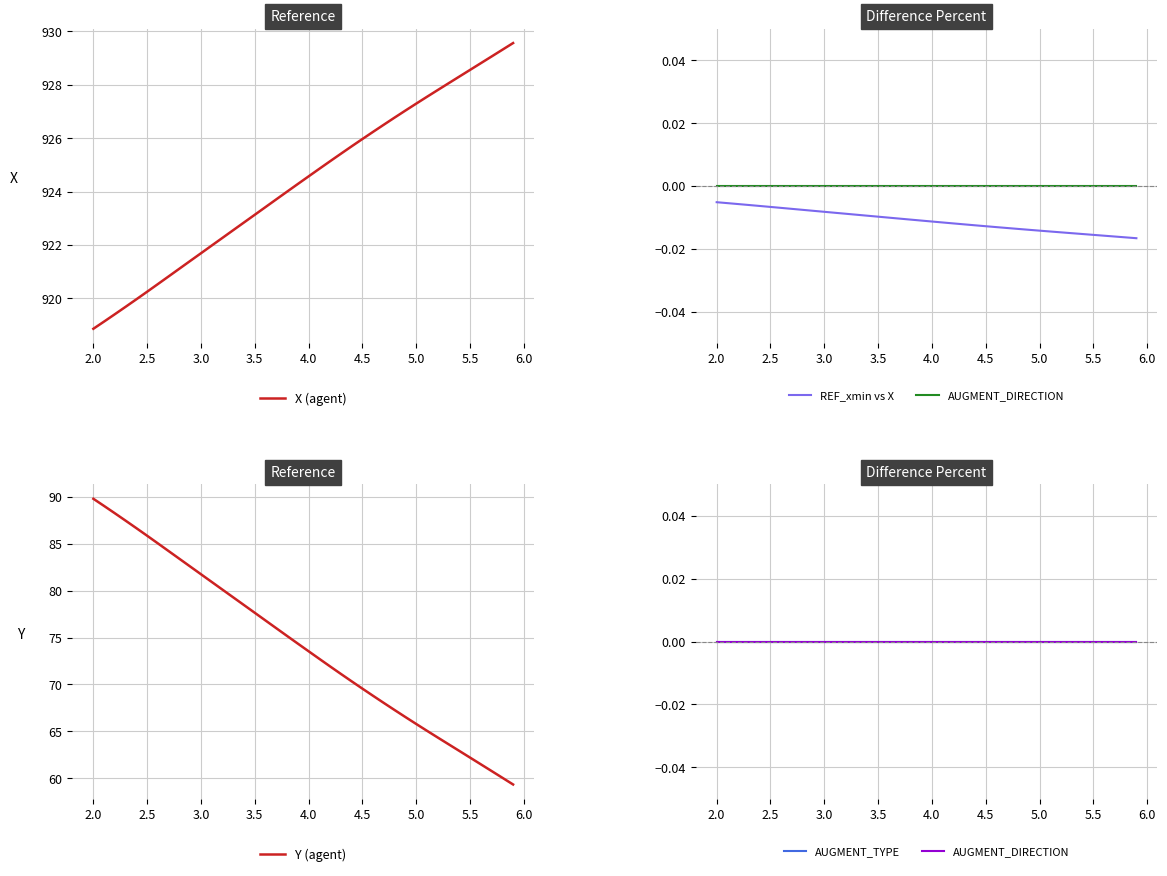

At which label does Y (agent) reach its peak?

2.0